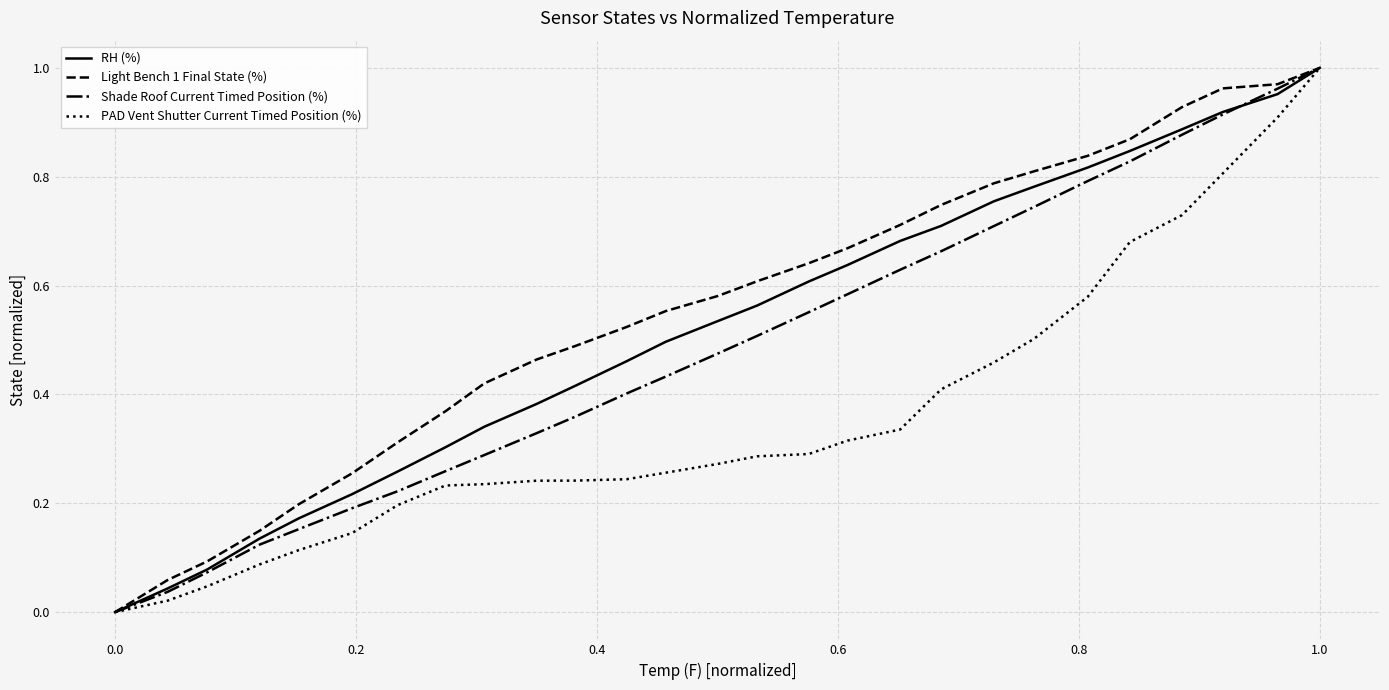

What are all the series names shown in the legend?

RH (%), Light Bench 1 Final State (%), Shade Roof Current Timed Position (%), PAD Vent Shutter Current Timed Position (%)